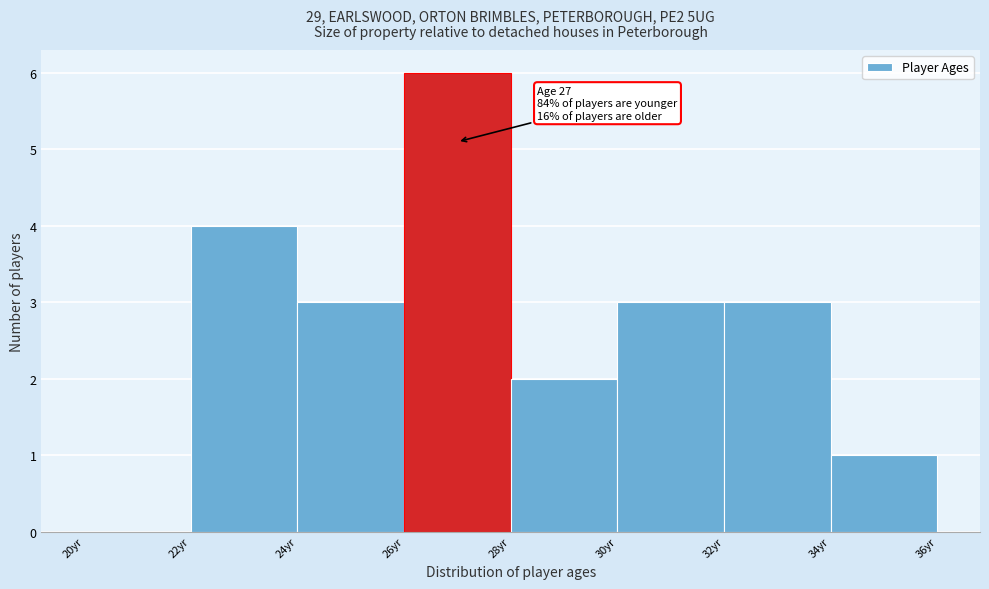

Which range on the x-axis has the tallest bar?

26 to 28